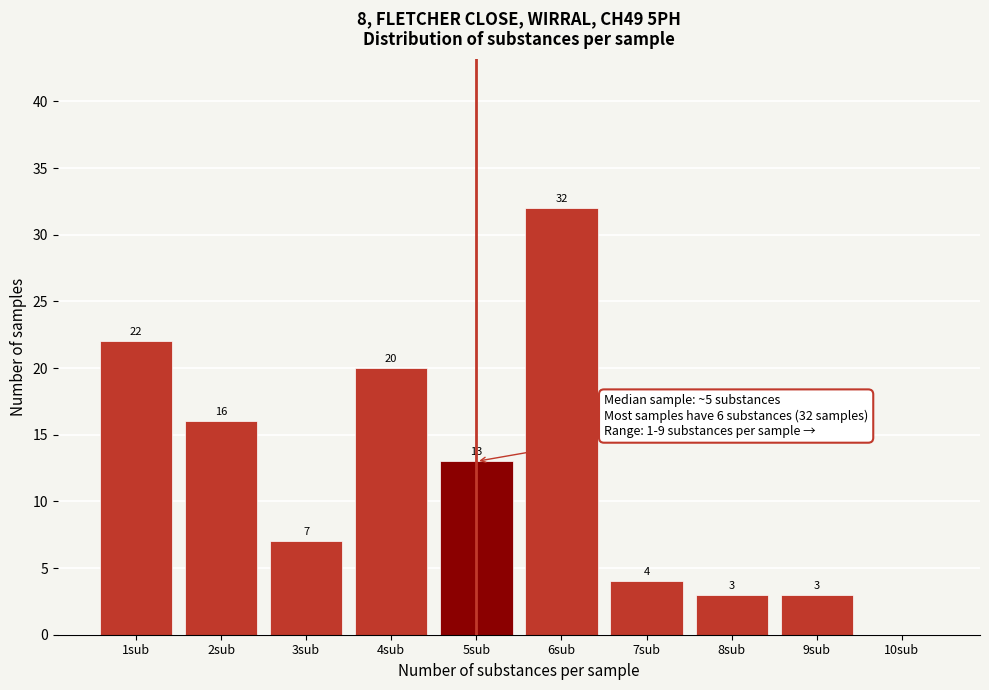

Reading right to left, what are all the values shown in this chart?

10sub=0	9sub=3	8sub=3	7sub=4	6sub=32	5sub=13	4sub=20	3sub=7	2sub=16	1sub=22